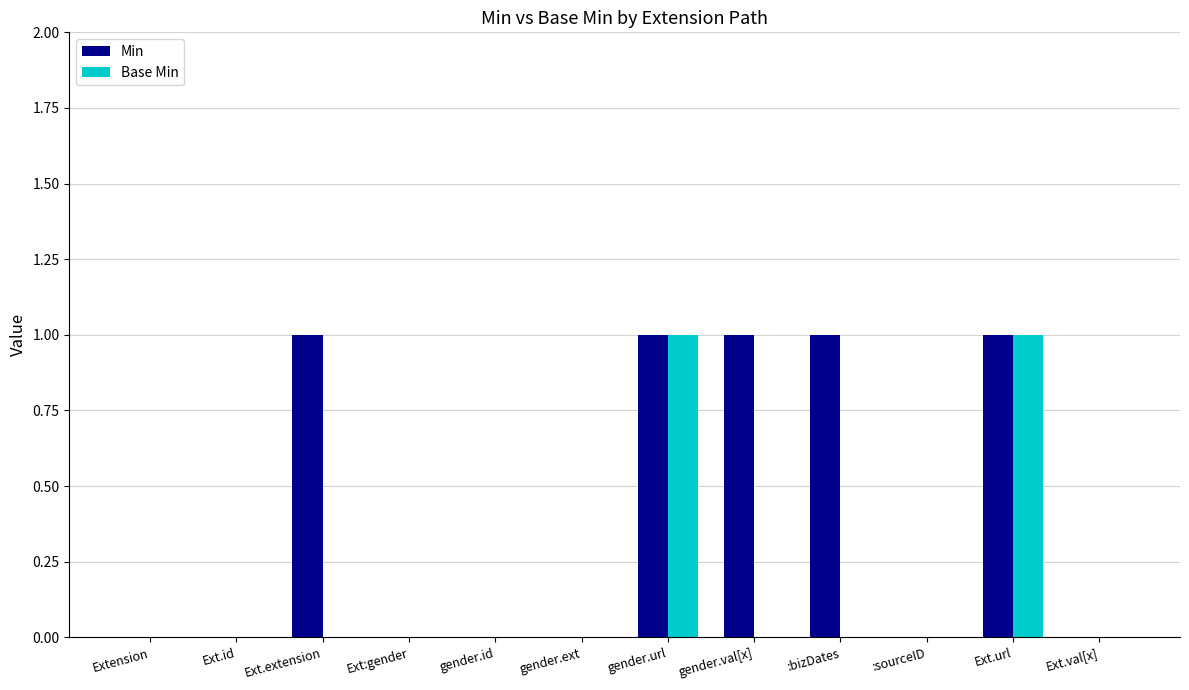

Which series has the largest total across all categories?

Min